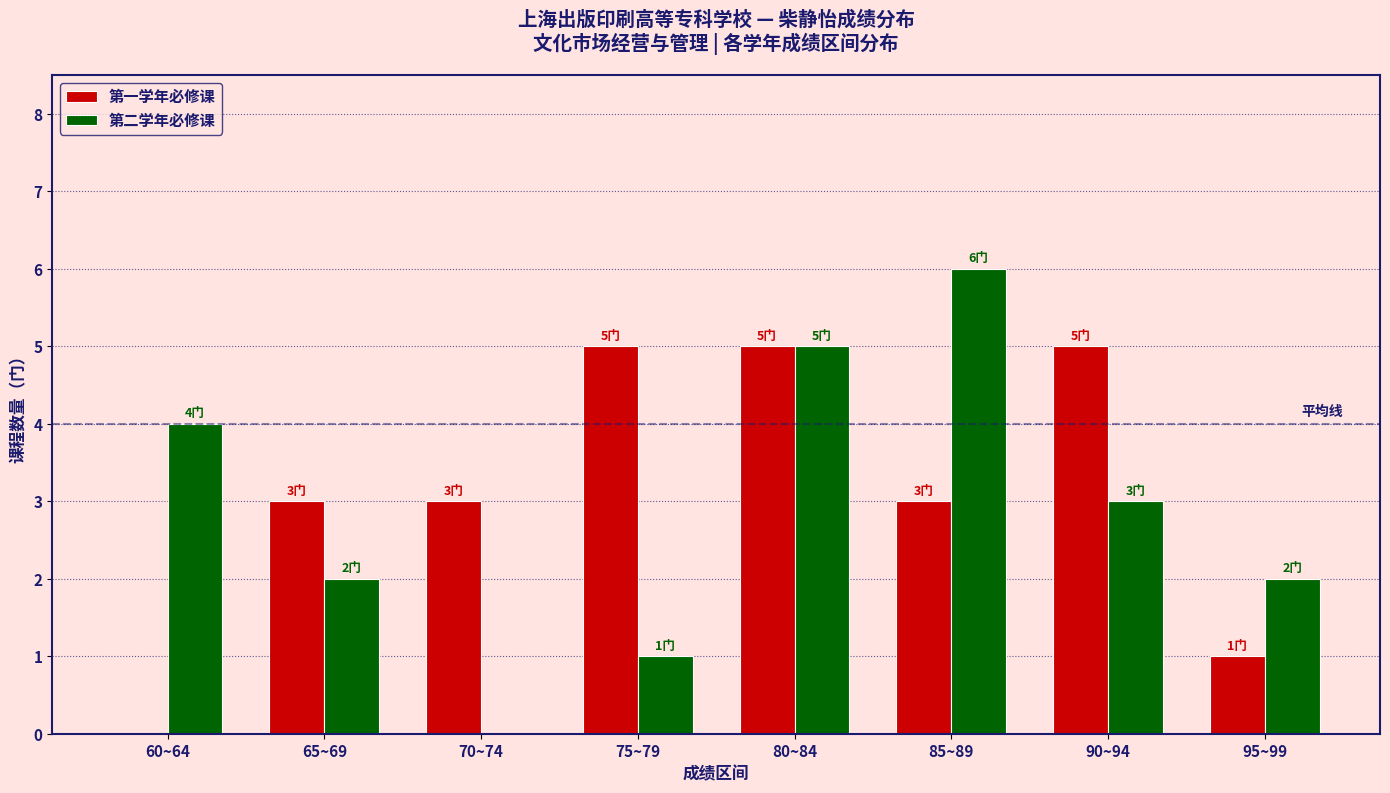

Are the bars horizontal?

No